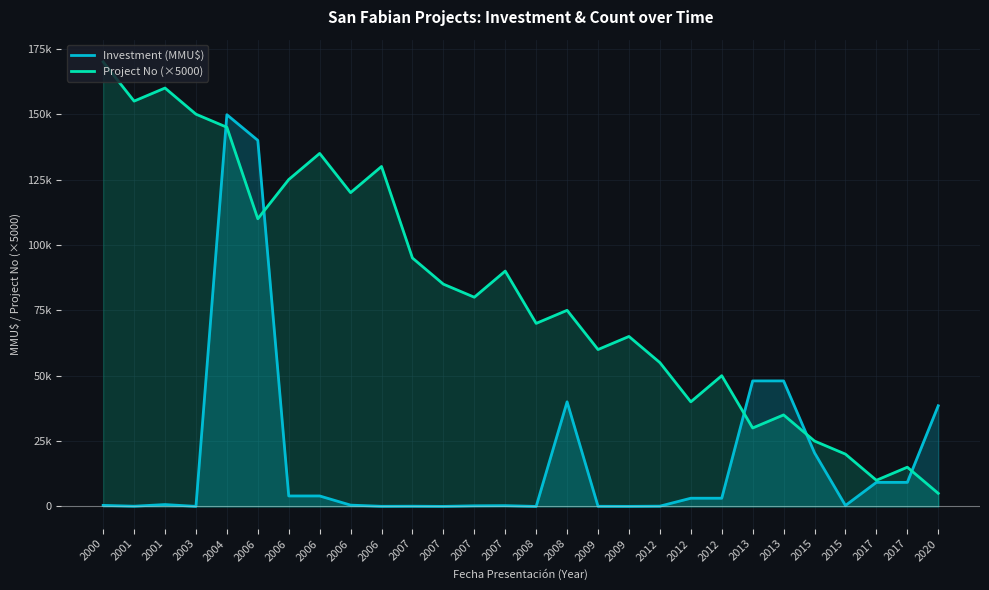

At which category is the sum across all series the highest?

2004